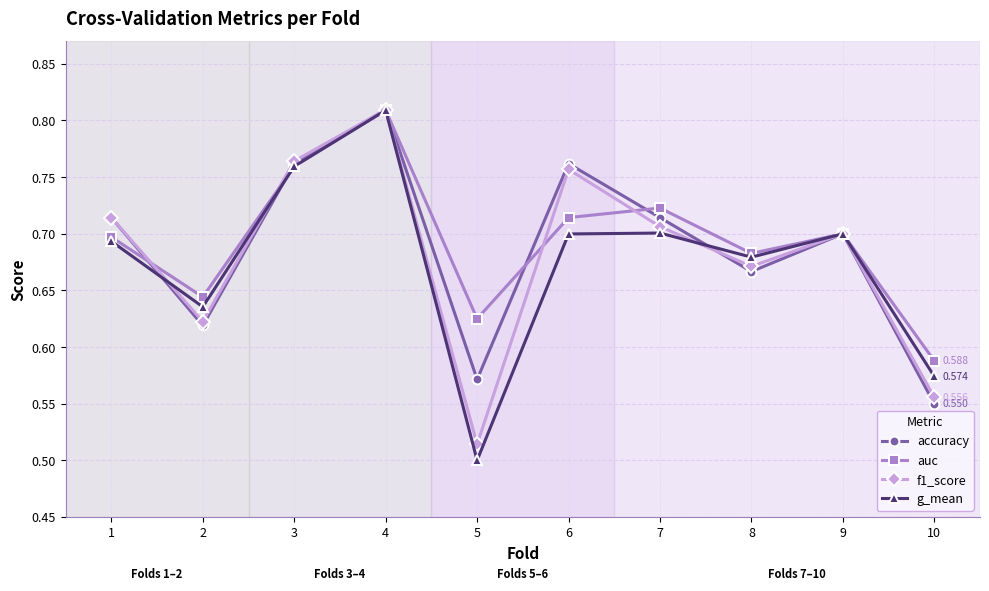

At how many categories does at least one series exceed 0?

10